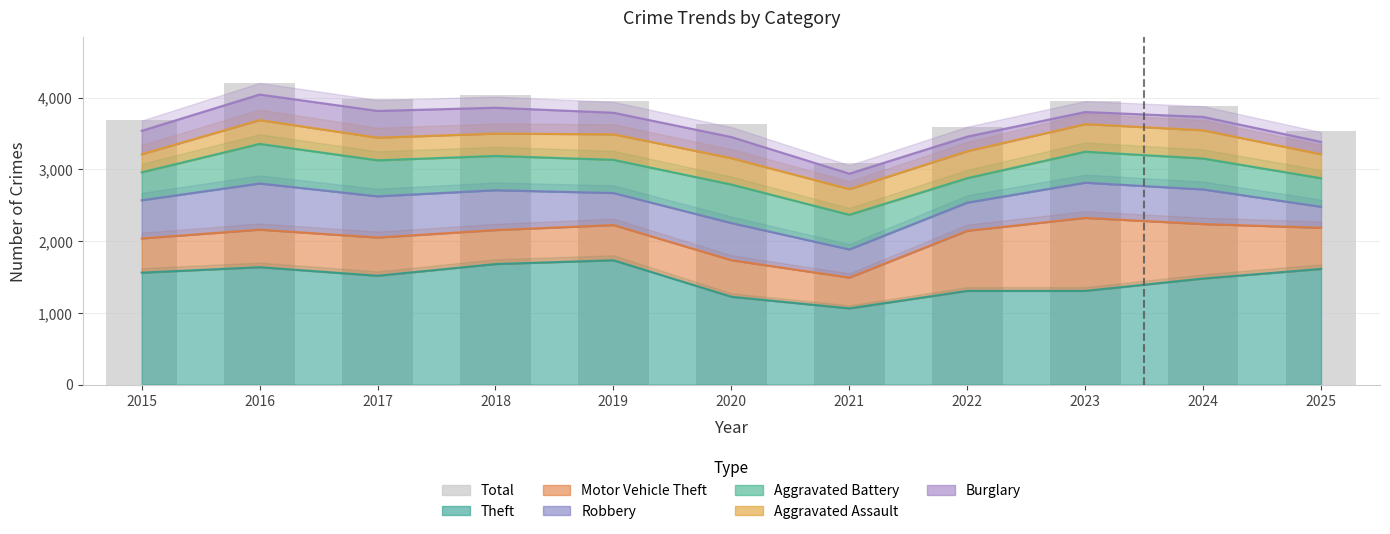

Reading left to right, list all the values displayed in this chart.

2015=3694	2016=4210	2017=3981	2018=4033	2019=3953	2020=3628	2021=3095	2022=3594	2023=3949	2024=3880	2025=3536